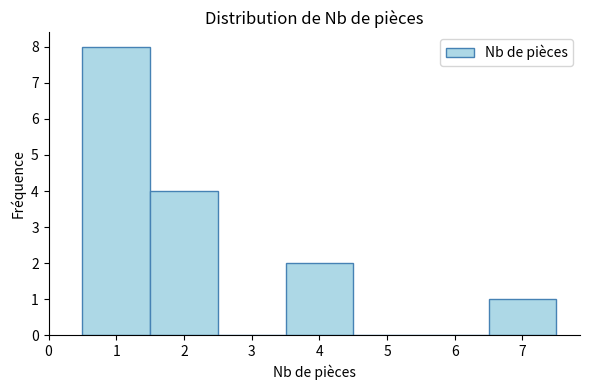

Reading left to right, transcribe this chart: for each bar, give the range it covers on the x-axis and its height. The values are not printed on the chart, so give them approximately, as read against the axis.

0.5 to 1.5: 8
1.5 to 2.5: 4
2.5 to 3.5: 0
3.5 to 4.5: 2
4.5 to 5.5: 0
5.5 to 6.5: 0
6.5 to 7.5: 1